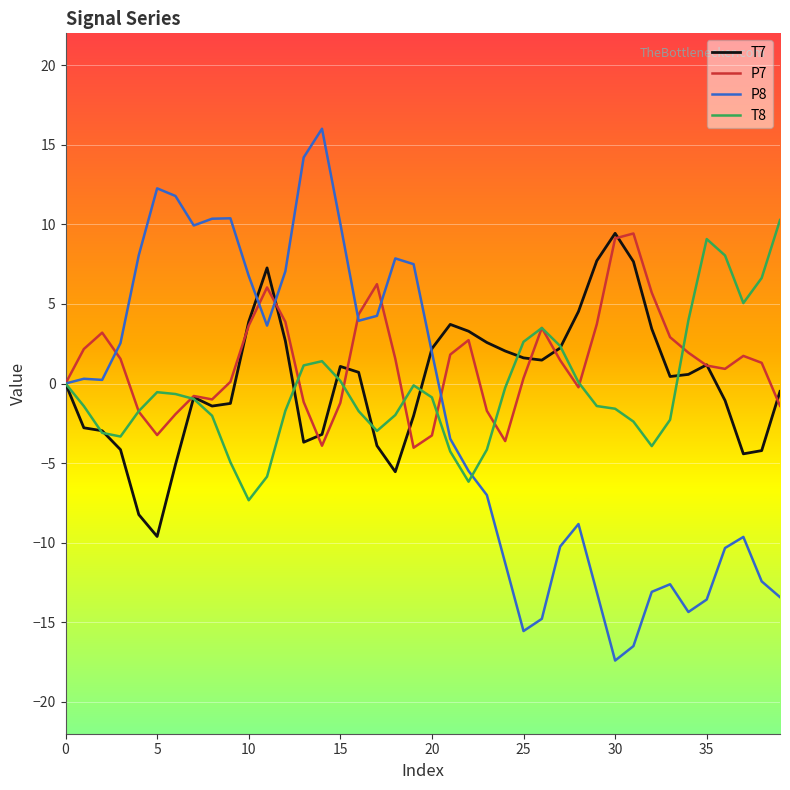

Which series has the widest spread of values?

P8